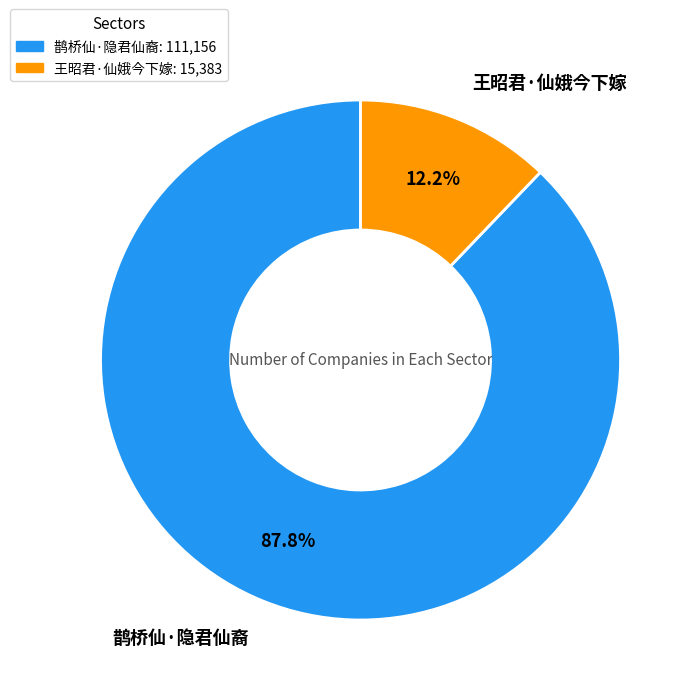

How many segments does this pie chart have?

2